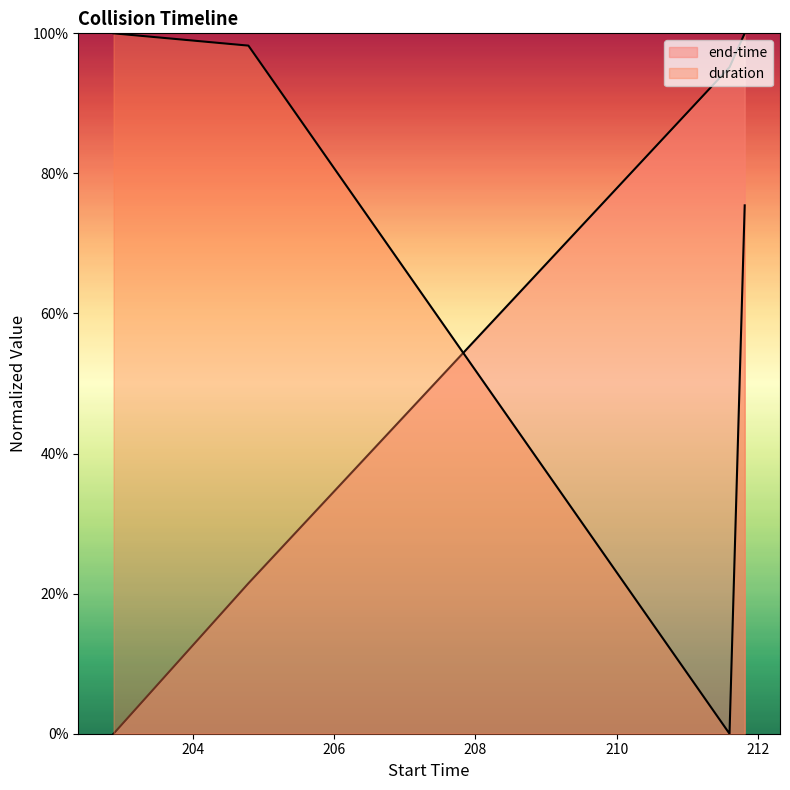

Which has a higher value, 211.6 or 211.815?

211.815